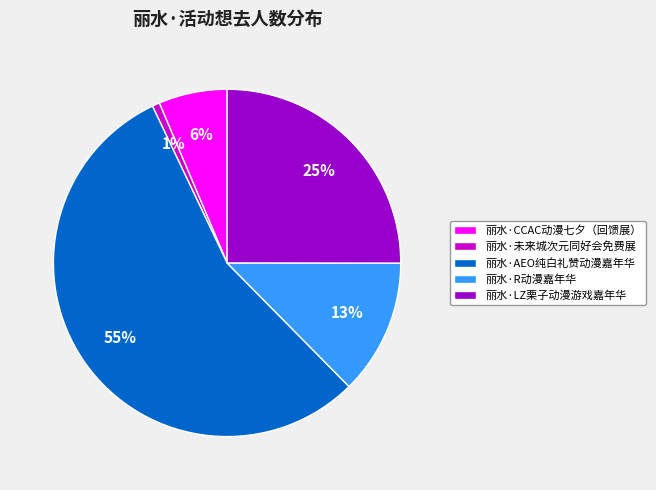

What is the largest slice in the pie chart?

丽水·AEO纯白礼赞动漫嘉年华